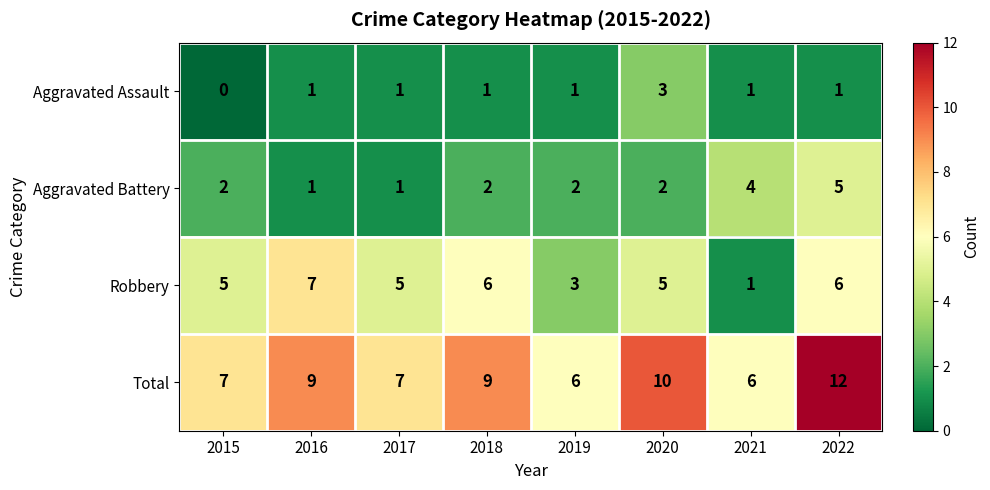

Between 2017 and 2018, which series saw the biggest shift?

Total